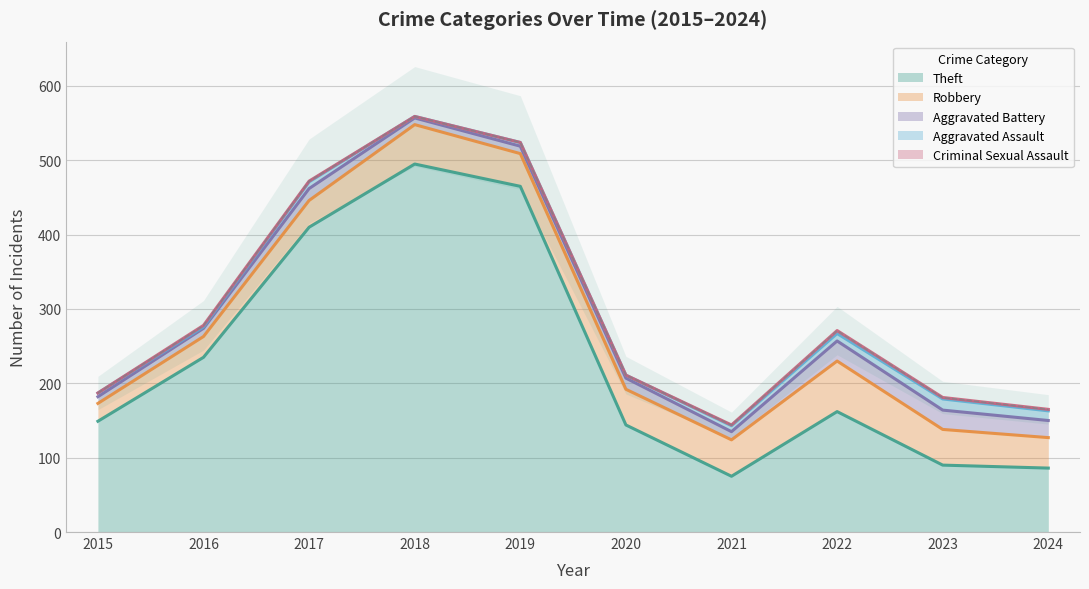

Reading right to left, what are all the values shown in this chart?

Theft: 86	90	162	75	144	465	495	410	235	149
Robbery: 41	48	68	49	48	44	53	36	28	24
Aggravated Battery: 23	26	27	11	15	10	9	16	11	9
Aggravated Assault: 13	15	10	8	4	5	2	9	2	5
Criminal Sexual Assault: 2	2	4	1	0	0	0	1	2	0